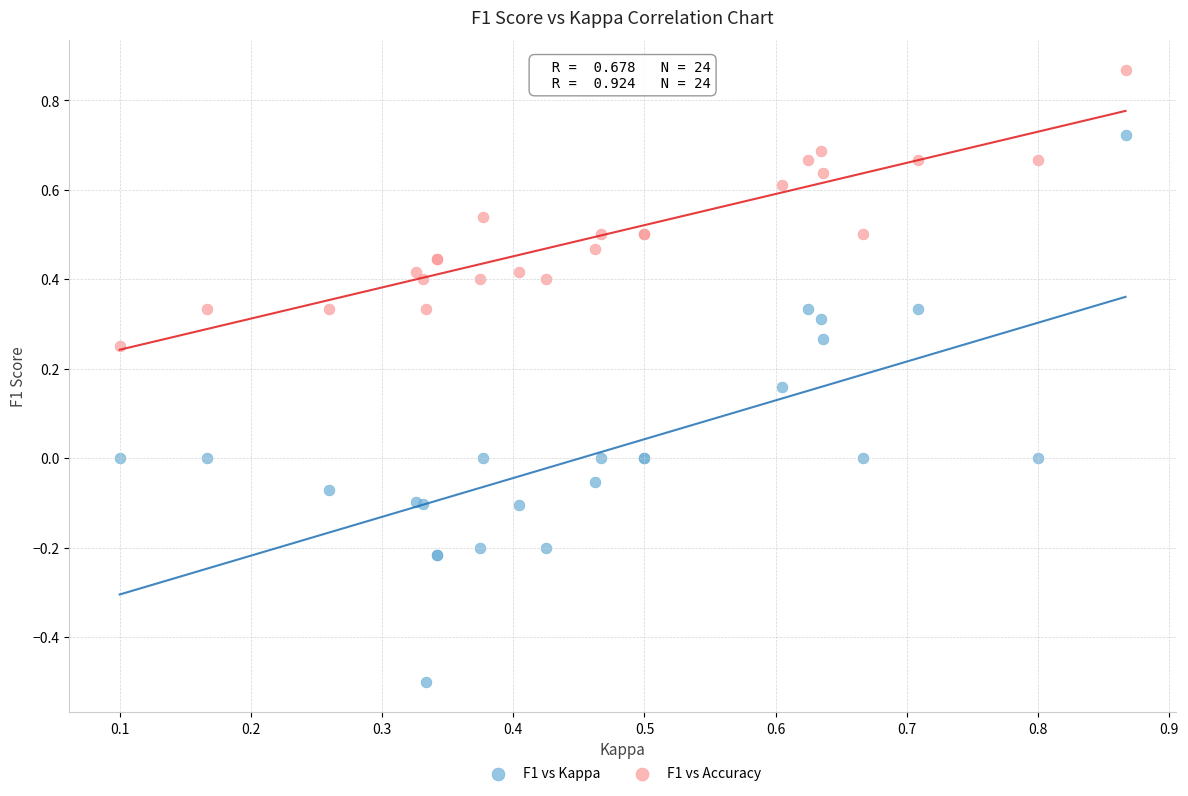

Which series reaches the maximum Y coordinate?

F1 vs Accuracy